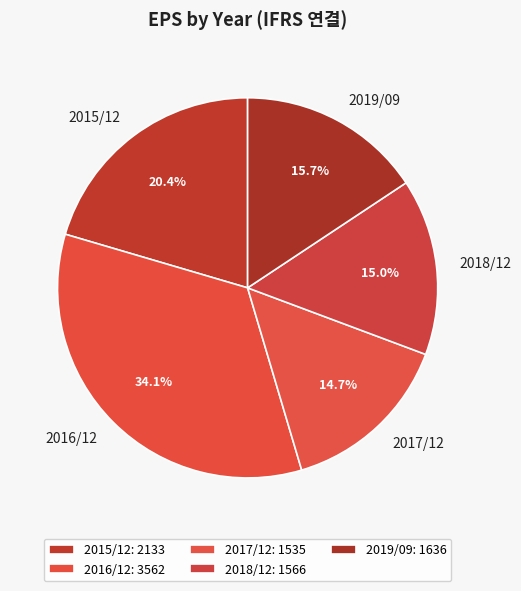

Is 2018/12 the majority of the pie?

No